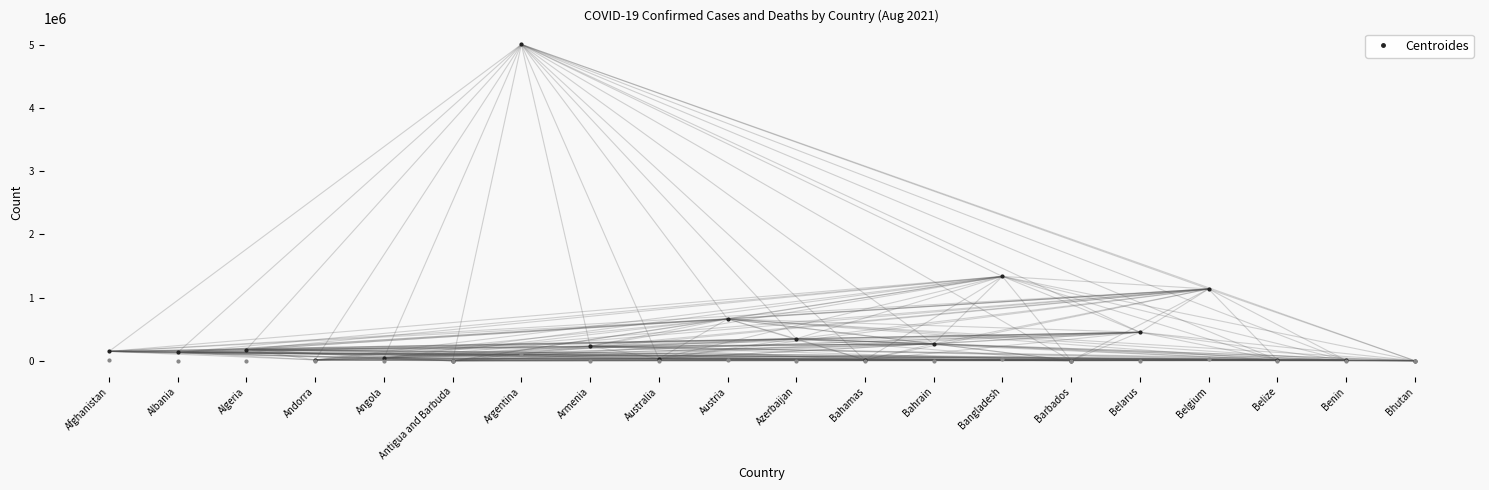

At which category is the sum across all series the highest?

Argentina